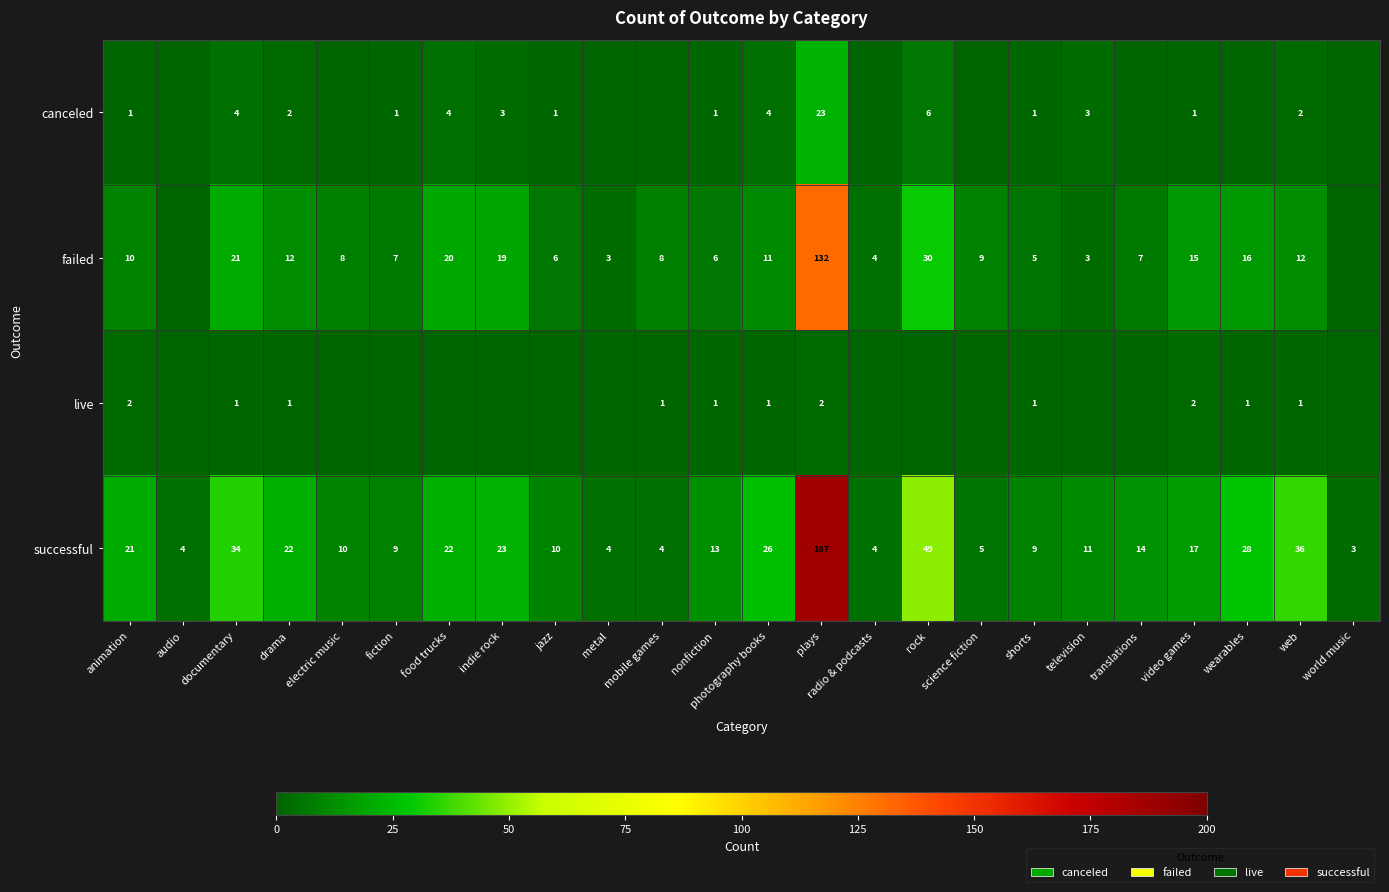

Is the value of live at web greater than the value of failed at wearables?

No